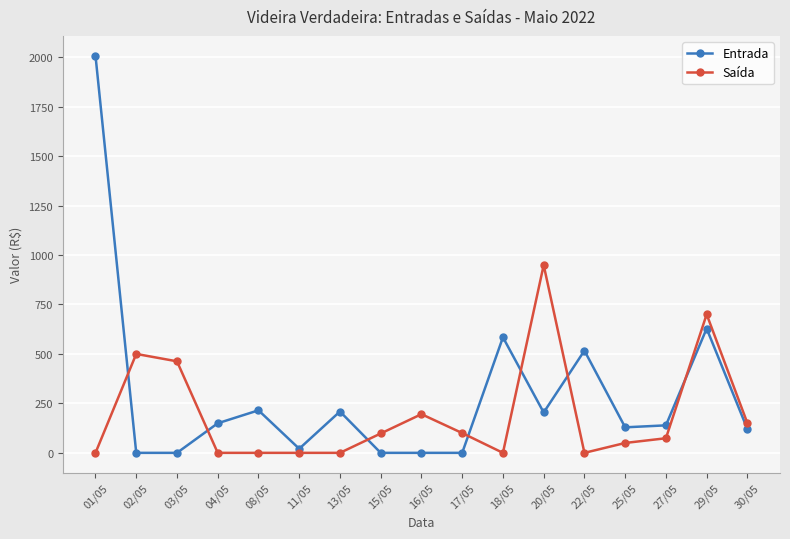

Is it true that Saída equals 0.0 at 11/05?

True